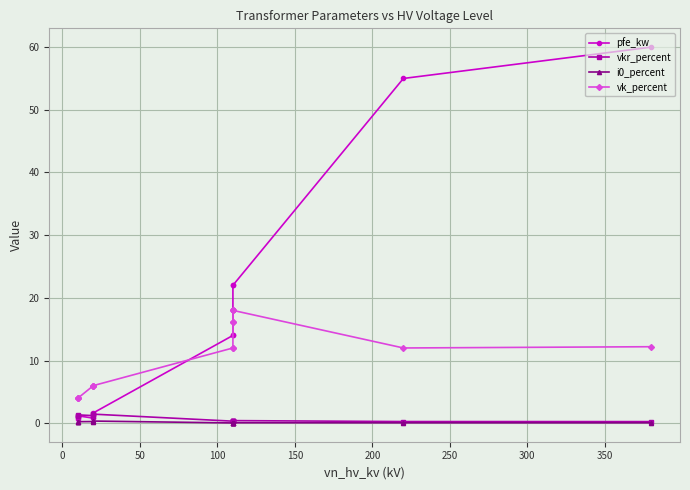

How many data points in vk_percent are less than 12?

6